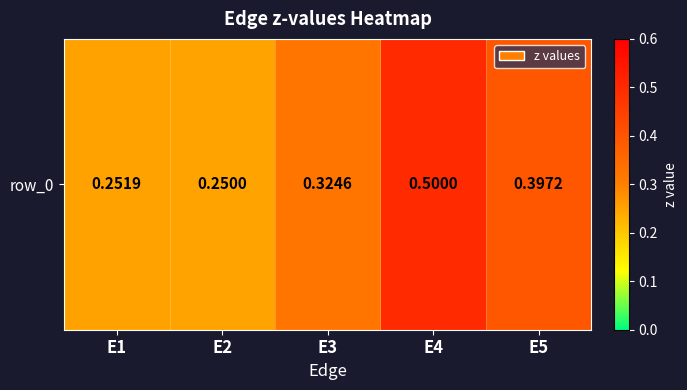

Which label corresponds to the smallest value in the chart?

E2